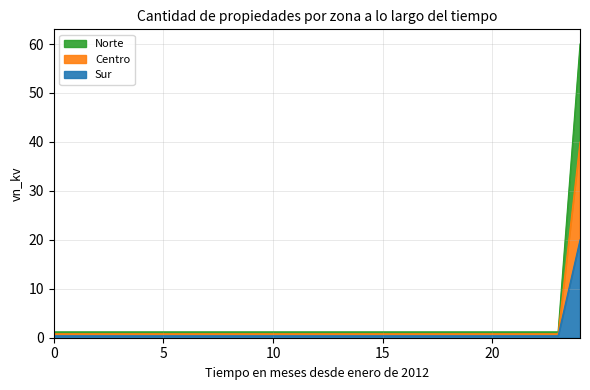

How many distinct data groups are displayed?

3